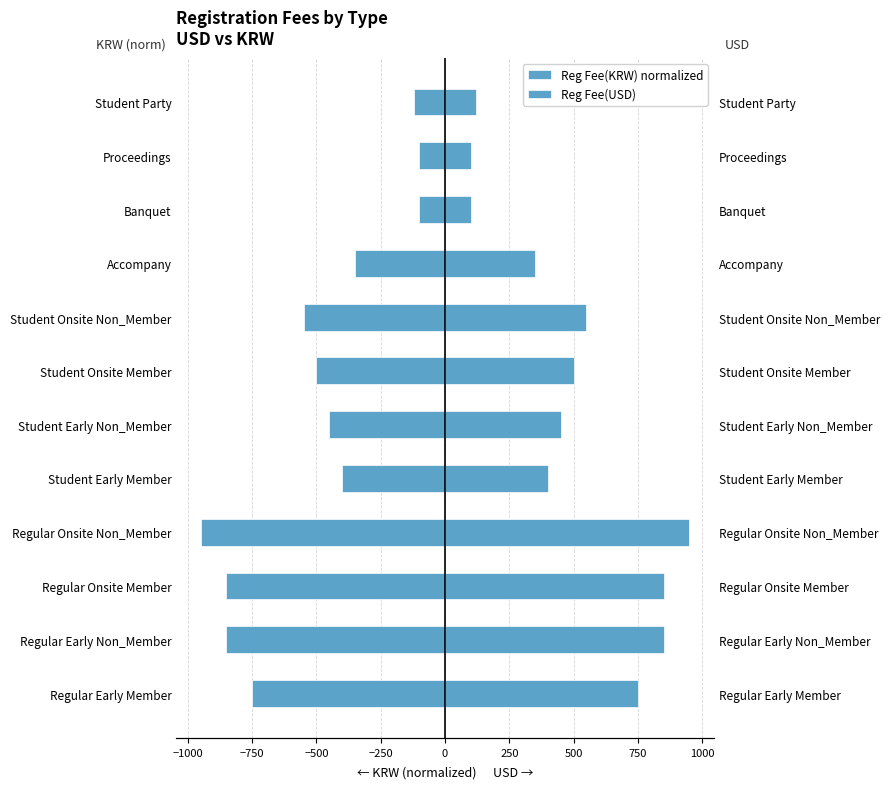

What is the difference between the second highest and minimum values in the Reg Fee(KRW) normalized series?

850